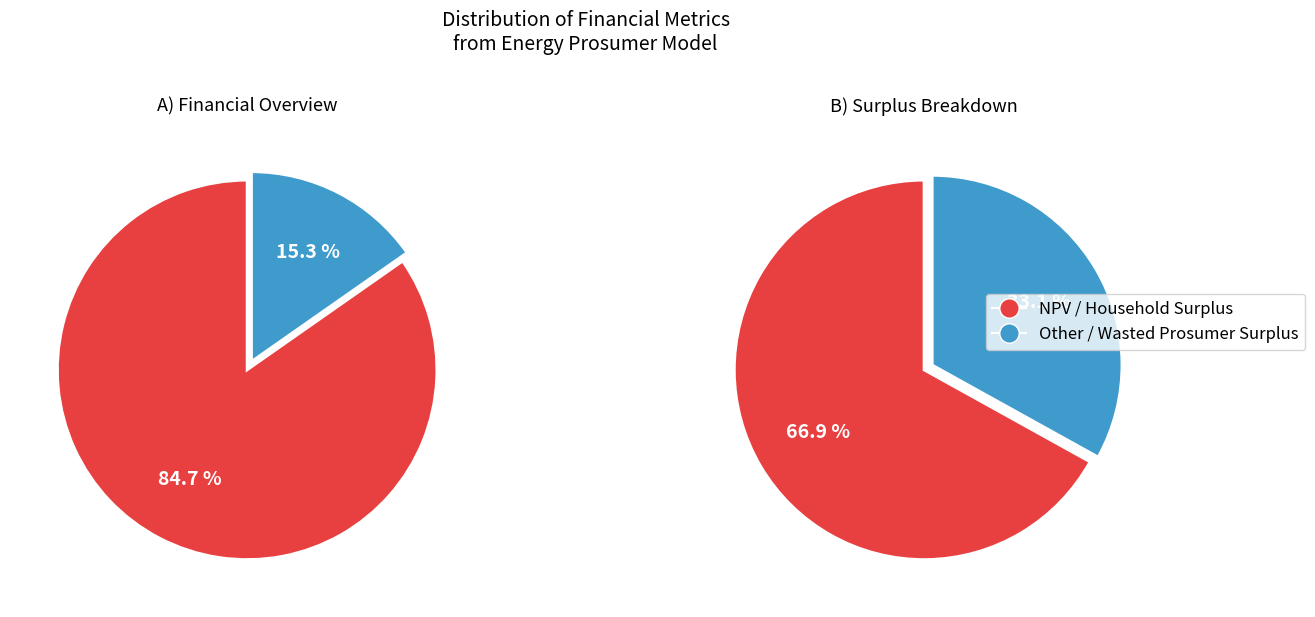

Count the number of slices in the pie.

4